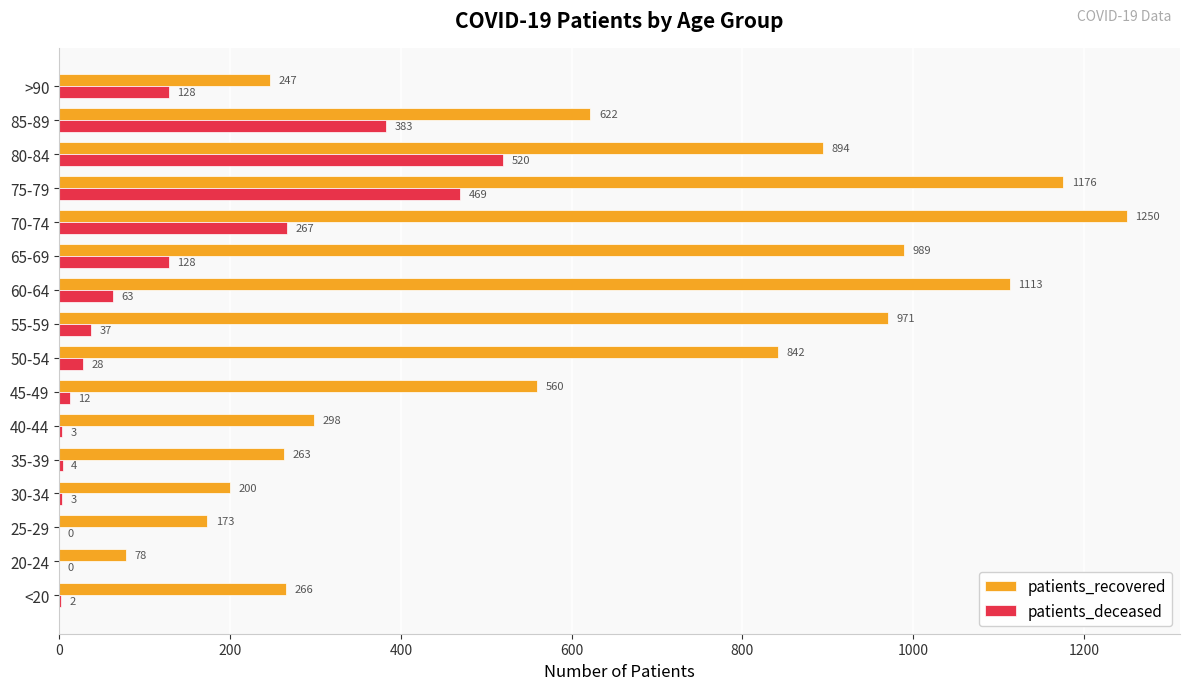

What is the sum of all patients_deceased values?

2047